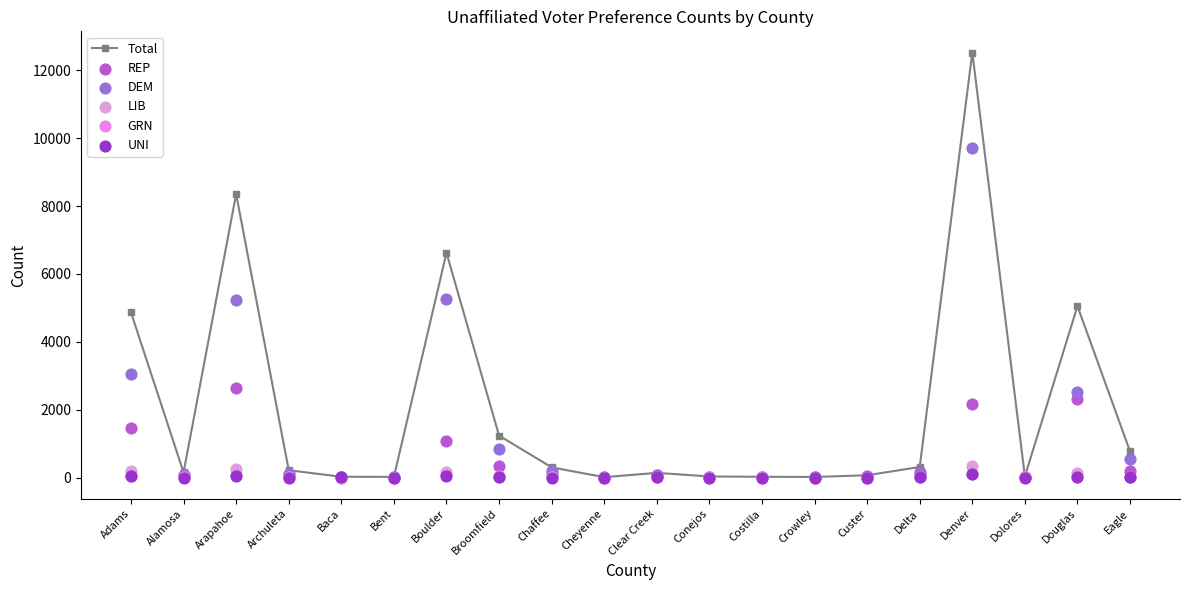

What are all the series names shown in the legend?

Total, REP, DEM, LIB, GRN, UNI